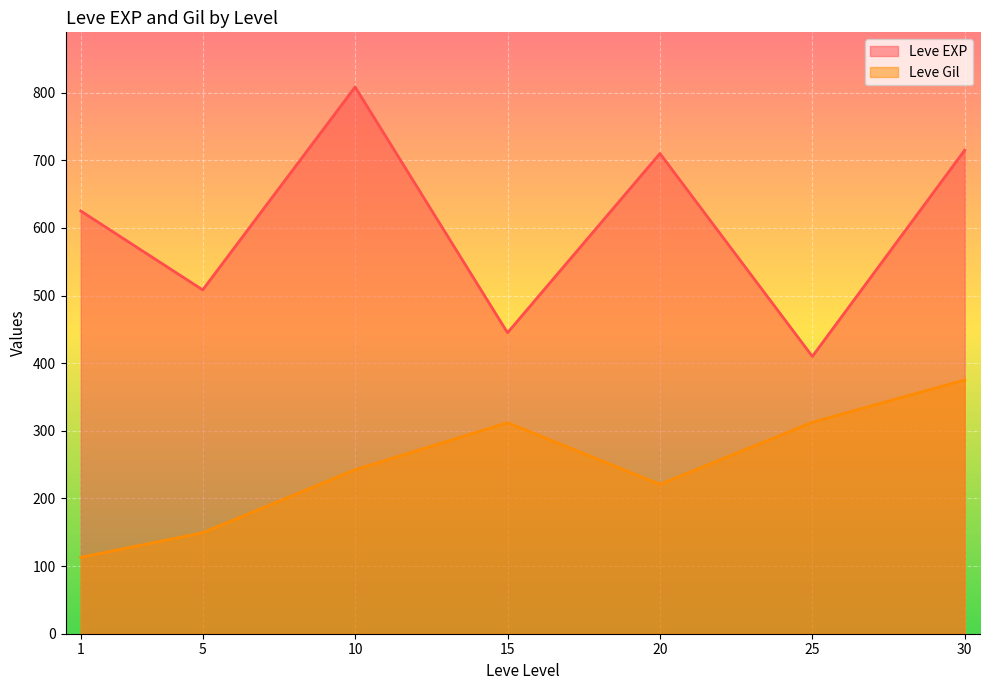

True or false: Leve EXP and Leve Gil intersect in this chart.

False